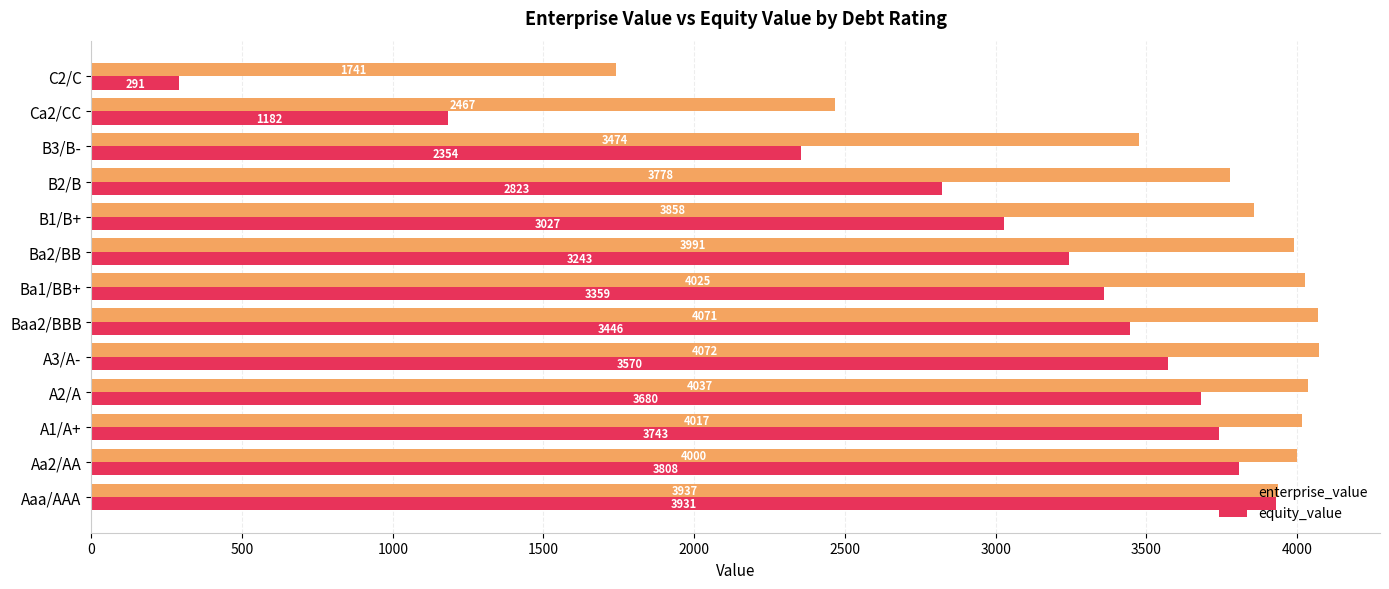

Between Aaa/AAA and Ba2/BB, which series saw the biggest shift?

equity_value